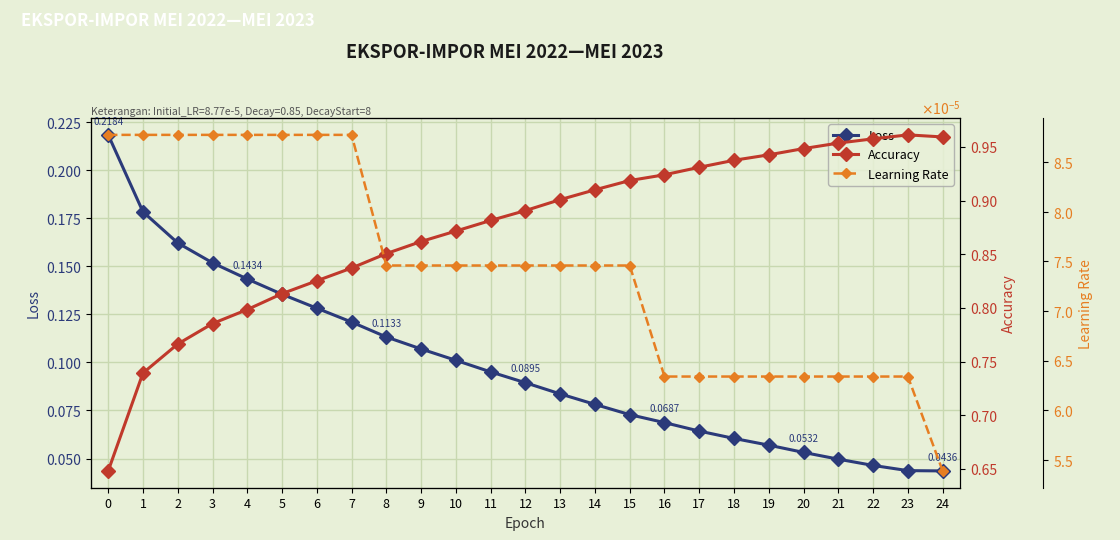

Count the number of data series in this chart.

3